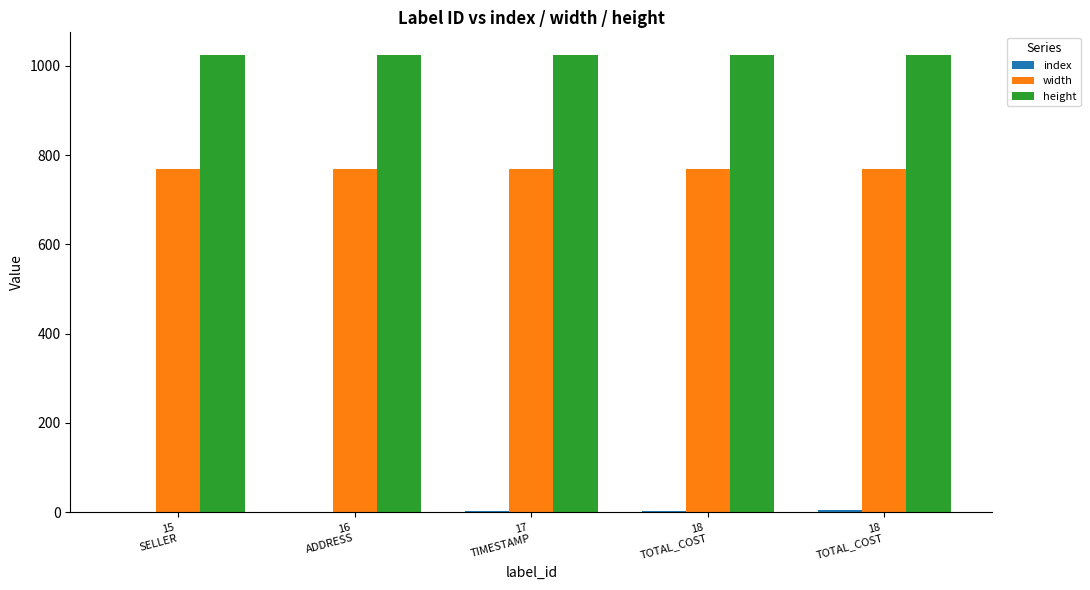

Rank the series by their average value, from lowest to highest.

index, width, height